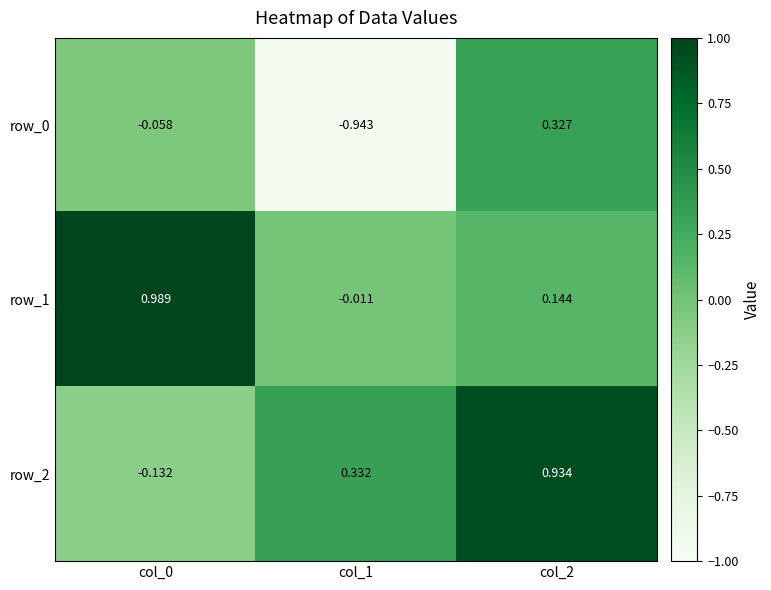

What is the sum of all row_0 values?

-0.7